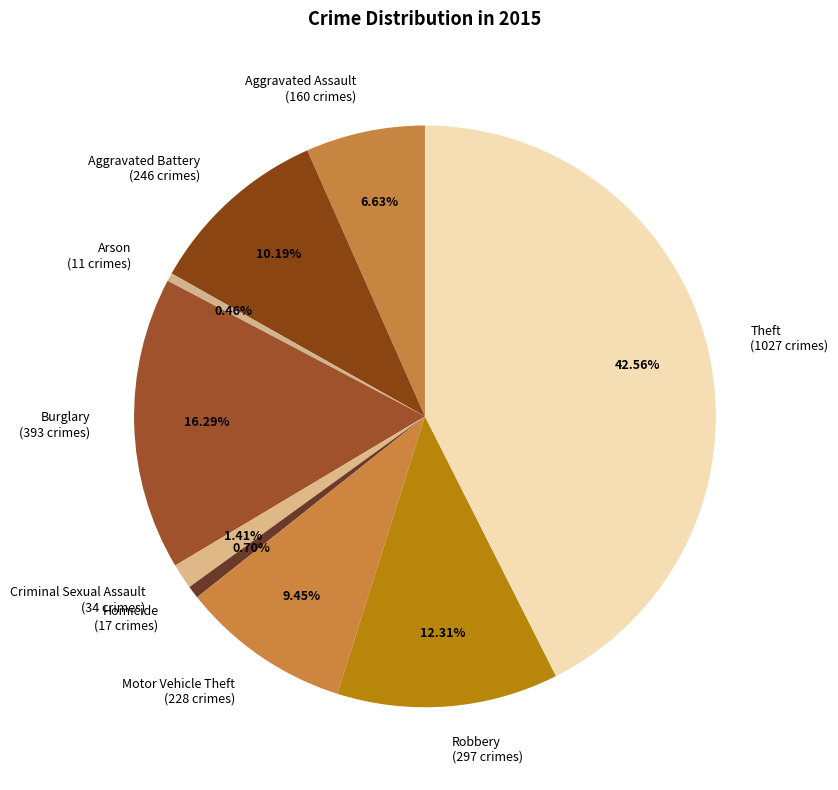

Which slice is the smallest?

Arson